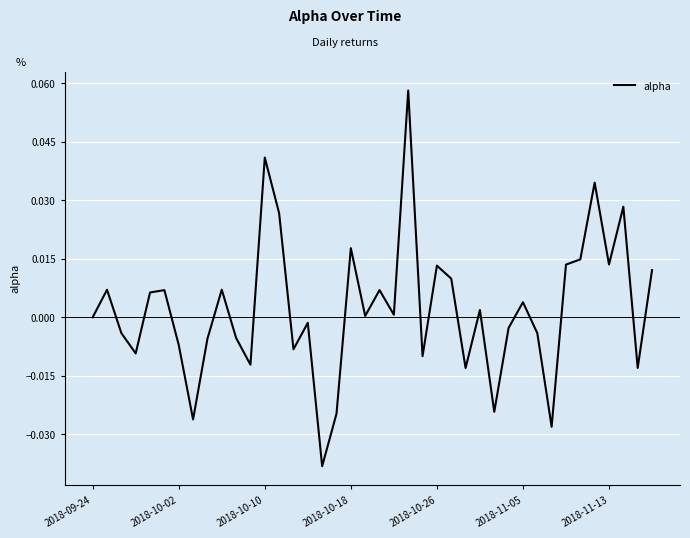

How many lines are shown in the chart?

1